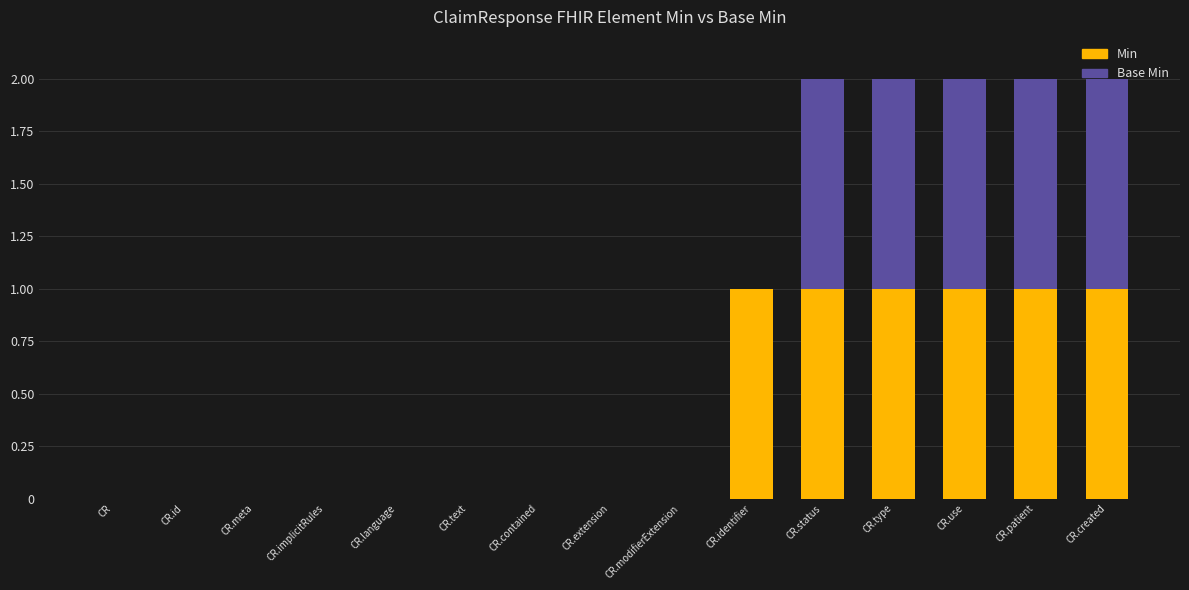

Is it true that Min equals 0 at CR.extension?

True